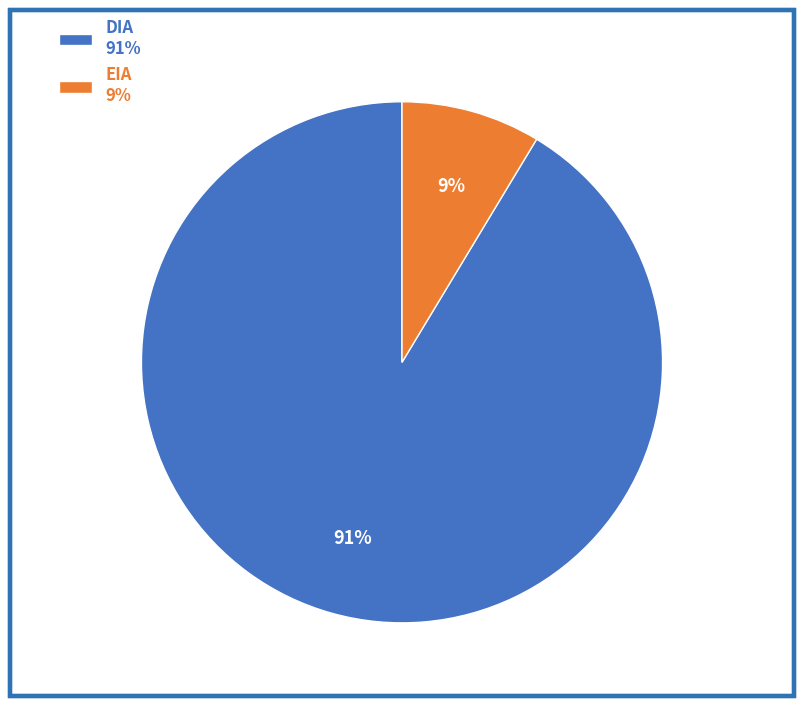

What is the smallest slice in the pie chart?

EIA